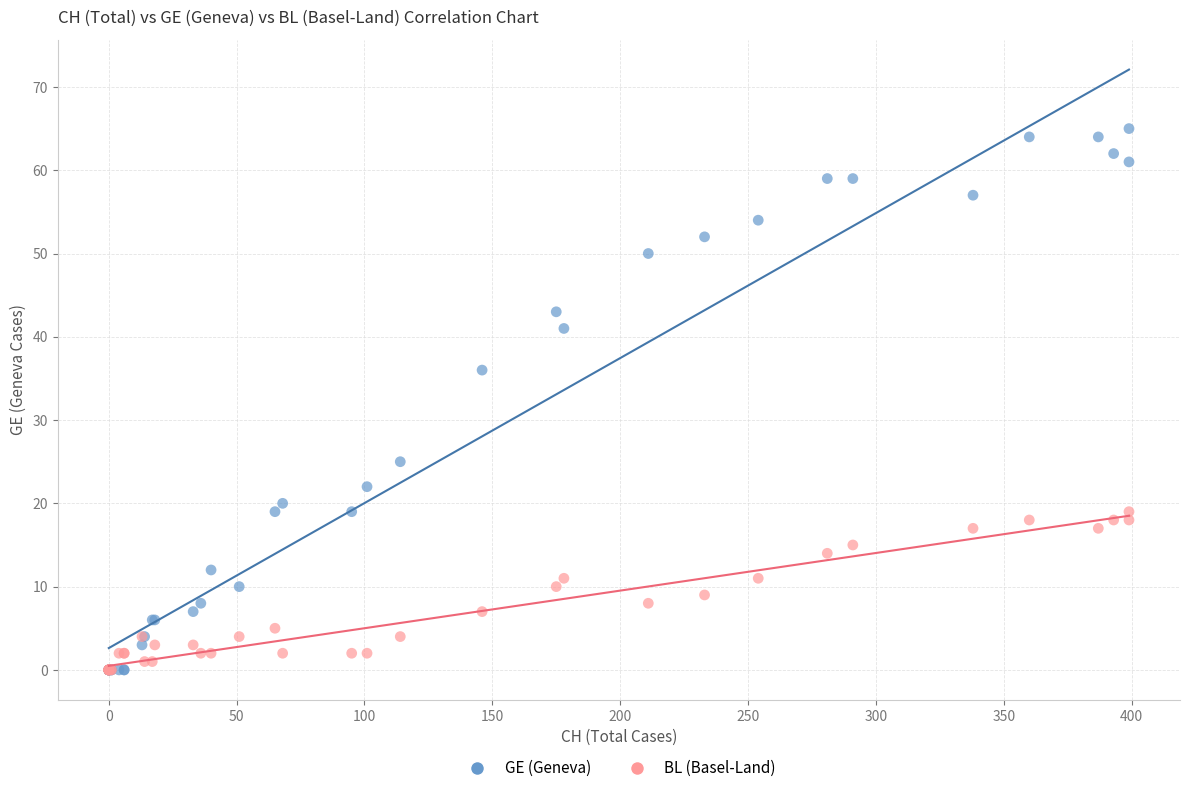

Across all series, what Y value is closest to 32?

36